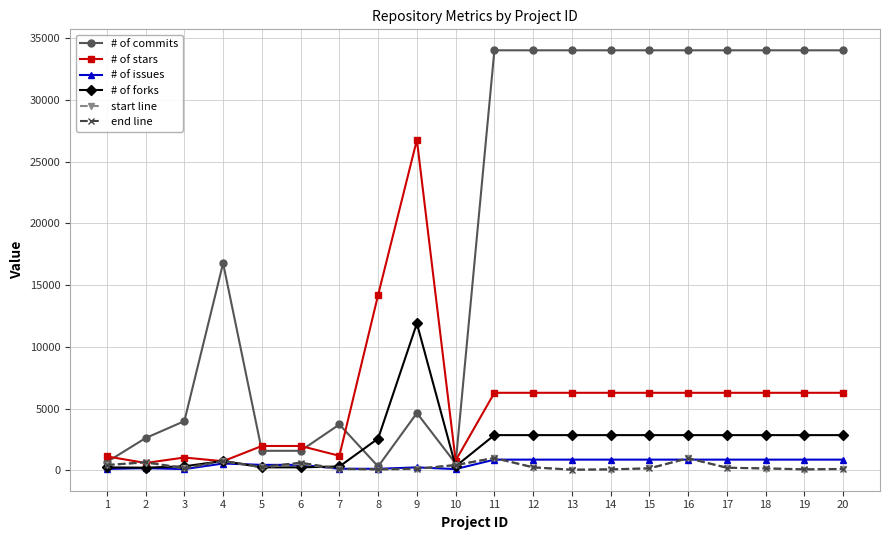

What is the lowest value of the # of issues series?

89